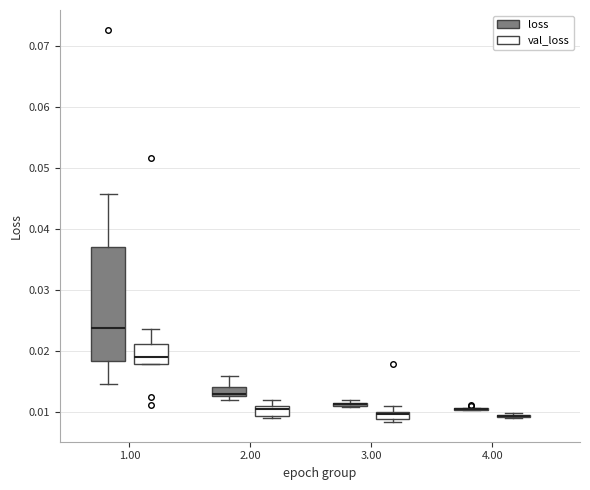

Which box is the tallest, from its lower edge to its upper edge?

1.00 (loss)